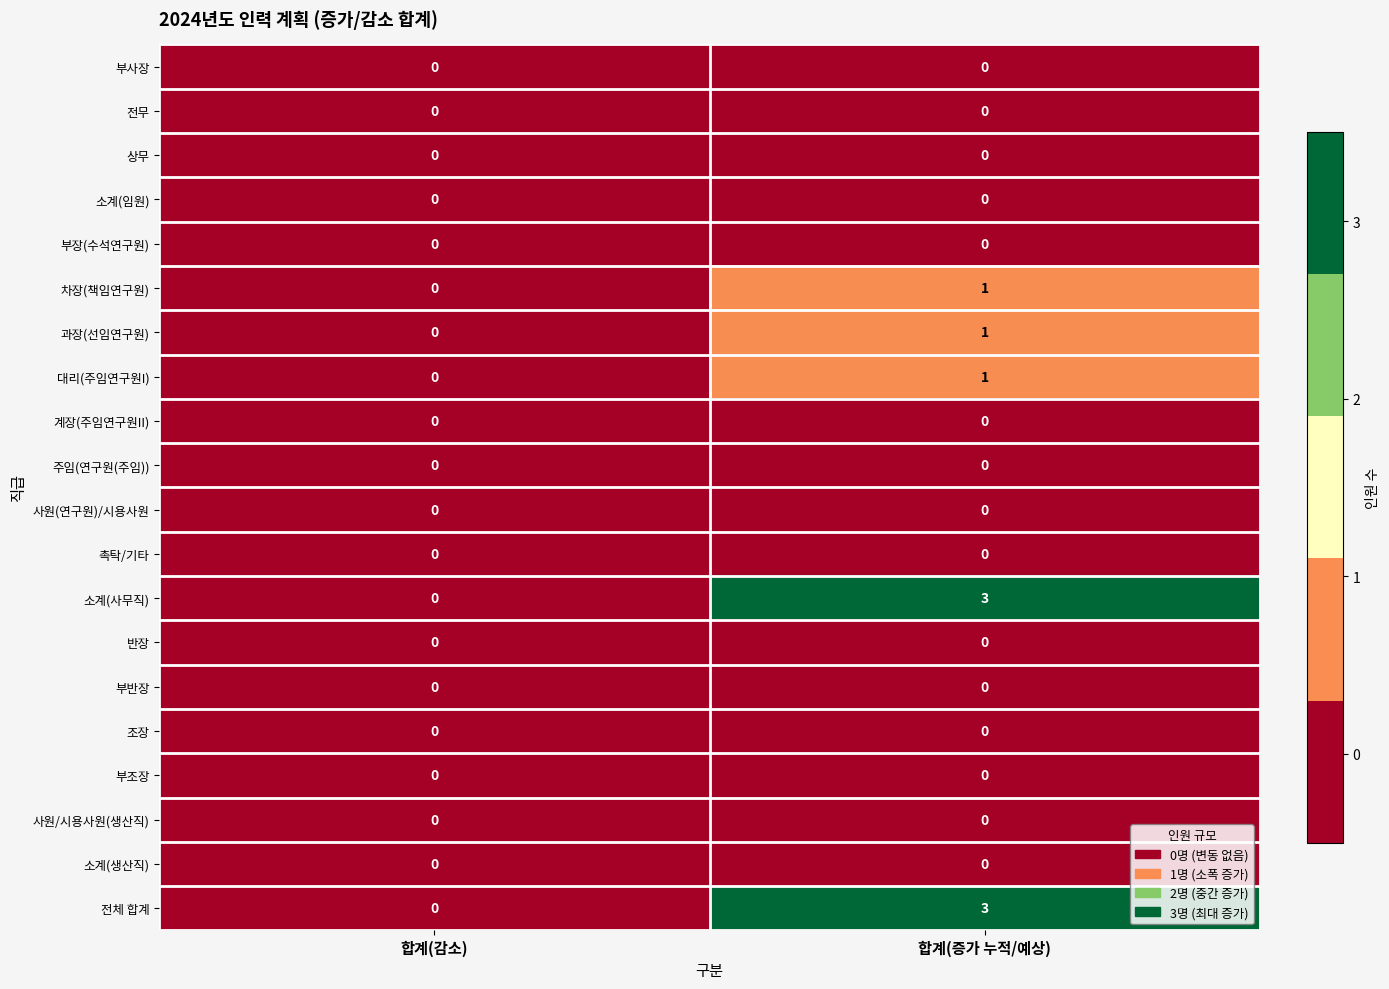

What is the sum of all 전체 합계 values?

3